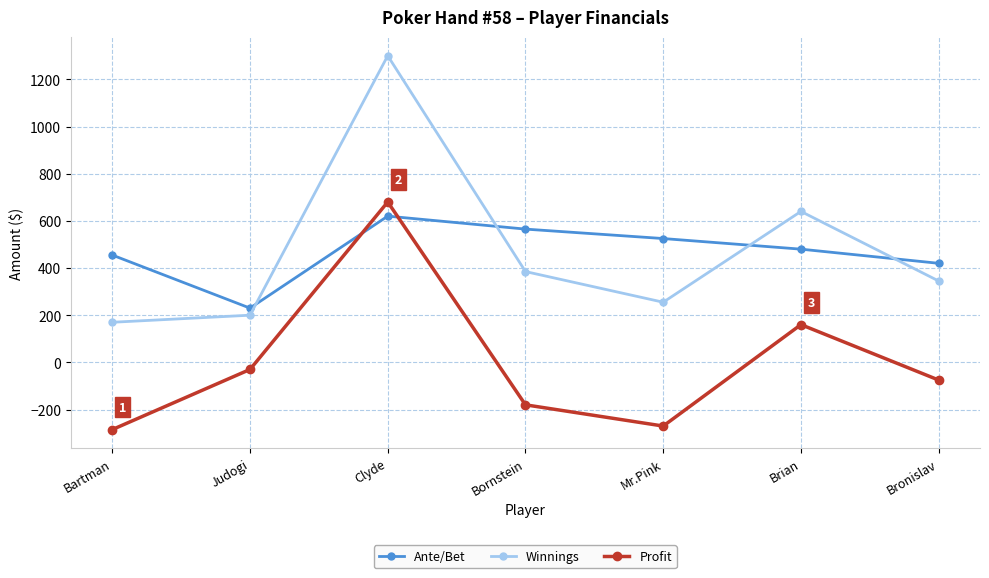

Reading right to left, what are all the values shown in this chart?

Ante/Bet: Bronislav=420	Brian=480	Mr.Pink=525	Bornstein=565	Clyde=620	Judogi=230	Bartman=455
Winnings: Bronislav=345	Brian=640	Mr.Pink=255	Bornstein=385	Clyde=1300	Judogi=200	Bartman=170
Profit: Bronislav=-75	Brian=160	Mr.Pink=-270	Bornstein=-180	Clyde=680	Judogi=-30	Bartman=-285